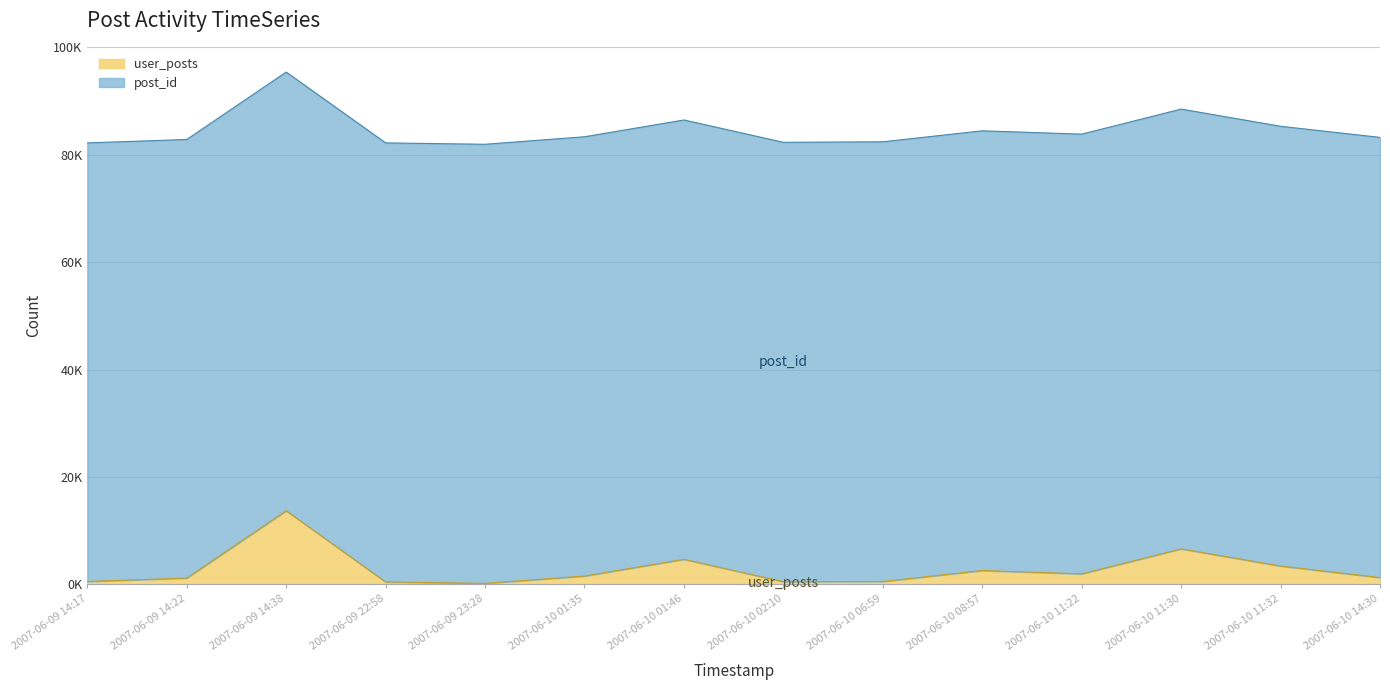

True or false: there are more than 0 points higher than both neighbors.

True